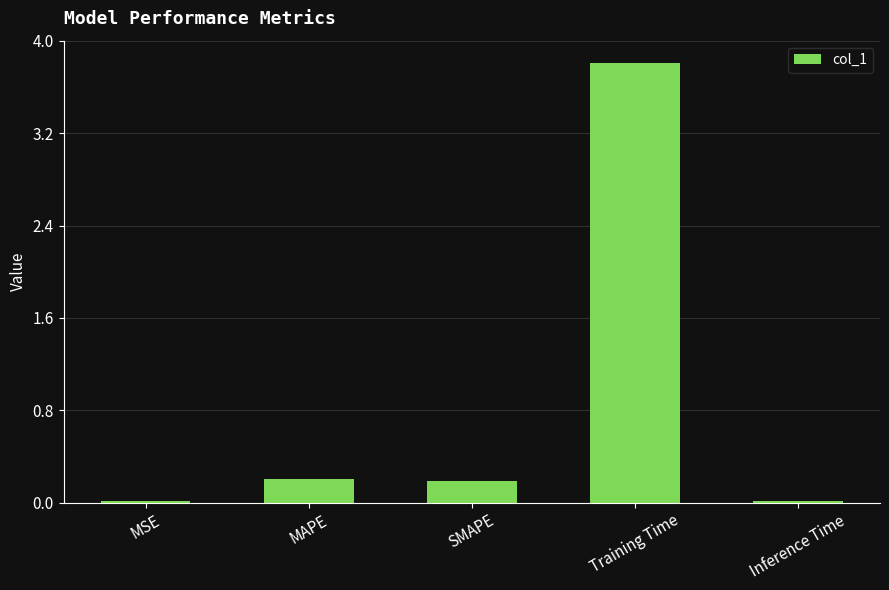

Does the chart contain stacked bars?

No